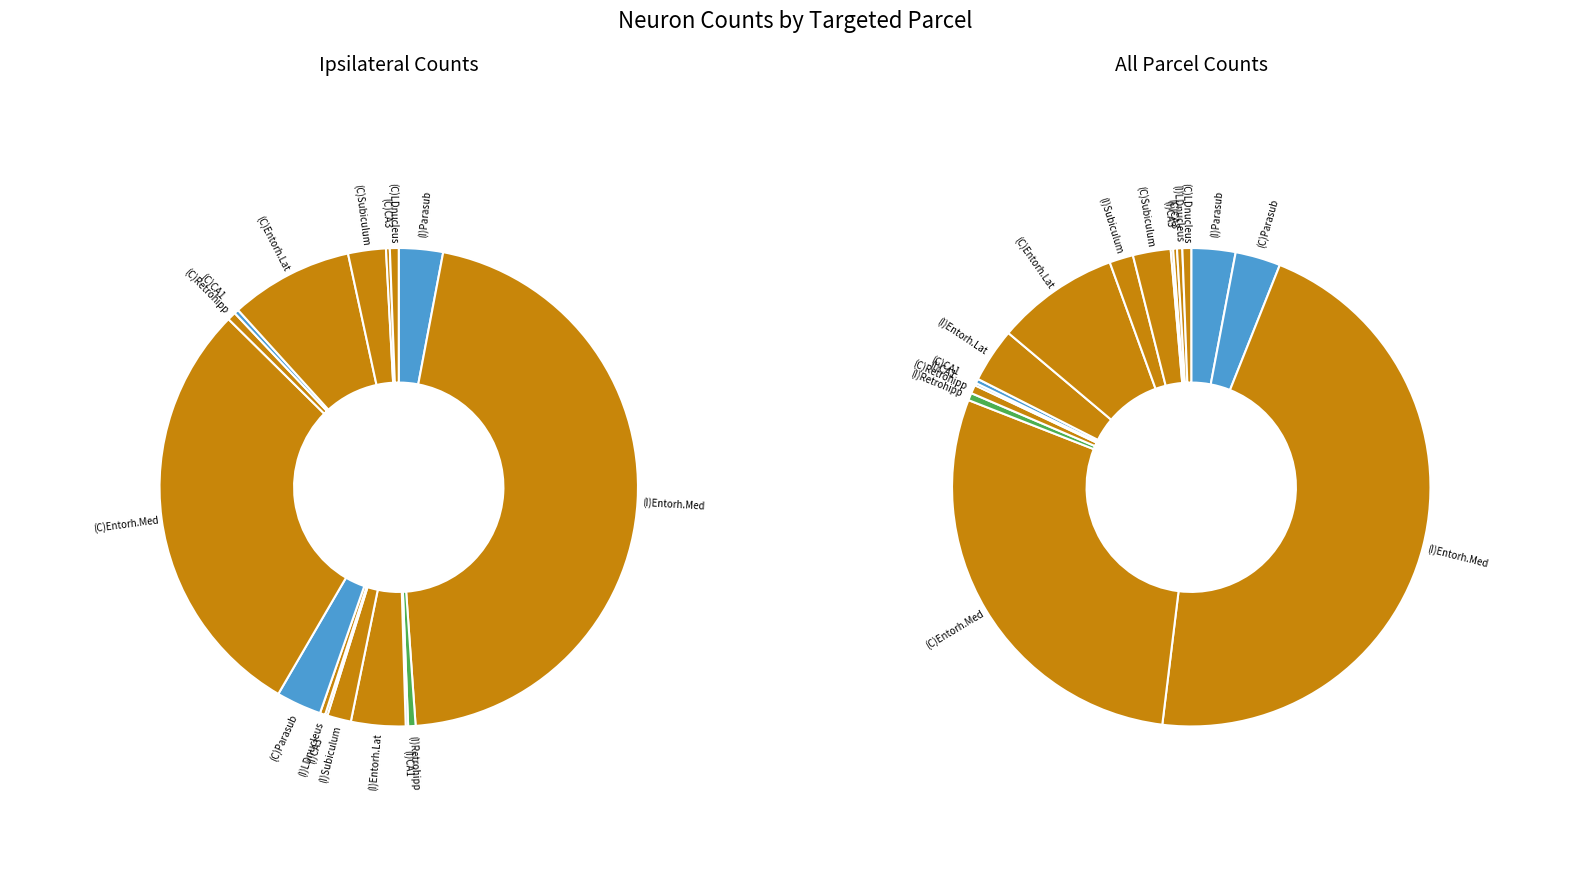

Is (I)Field CA1 the majority of the pie?

No